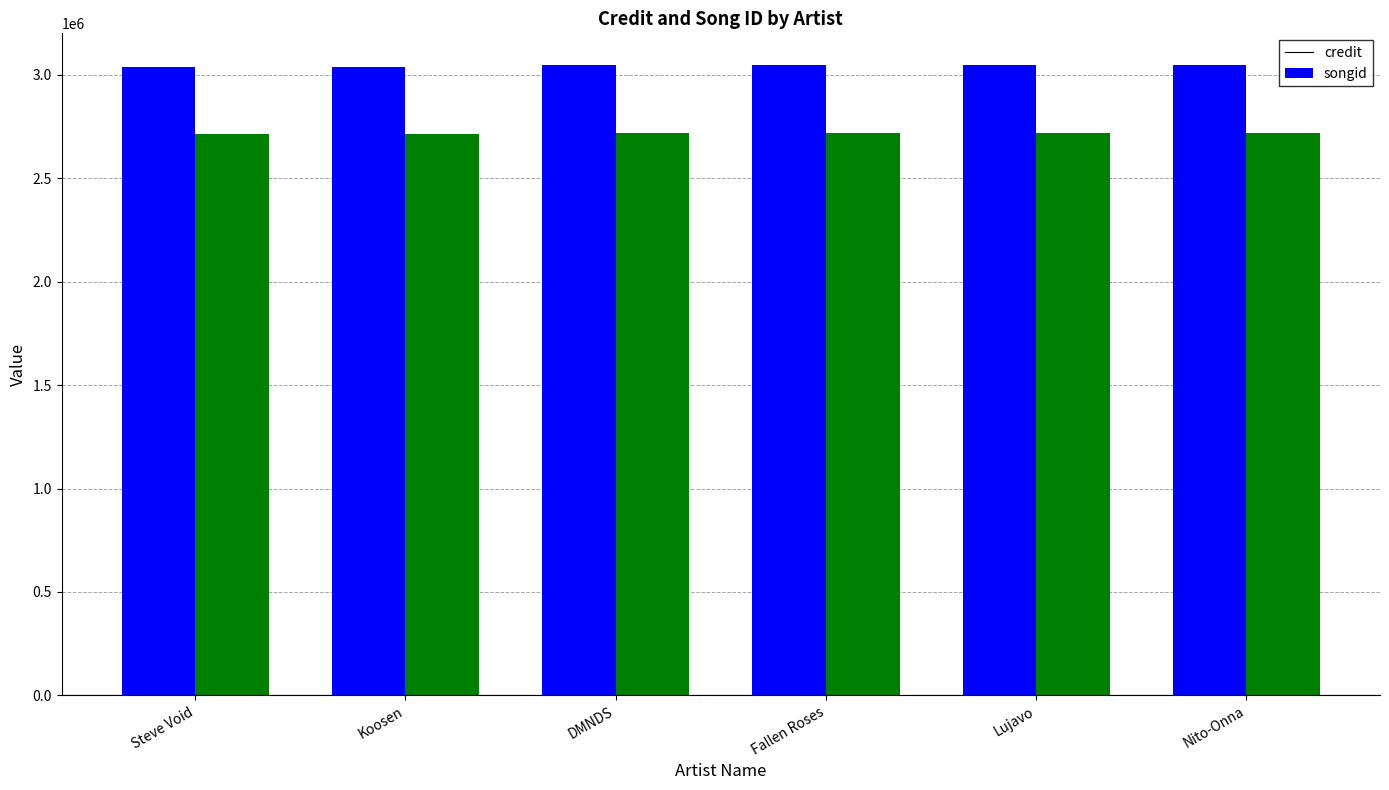

What is the value of the credit bar at the 2nd from the left?

3040632